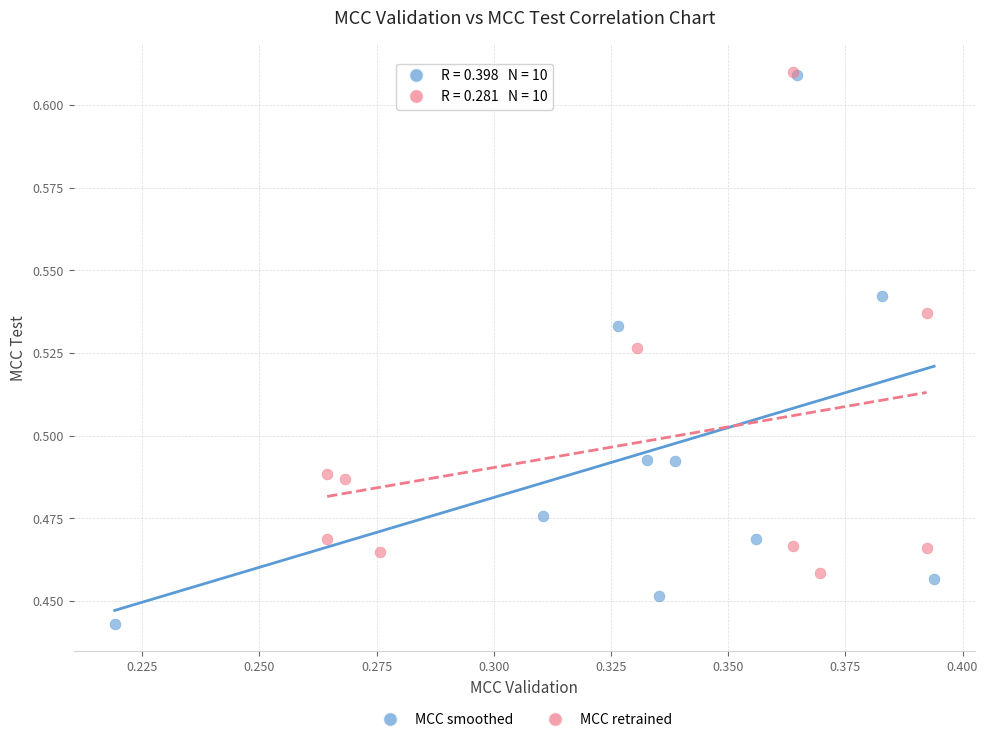

Which series reaches the minimum Y coordinate?

MCC smoothed